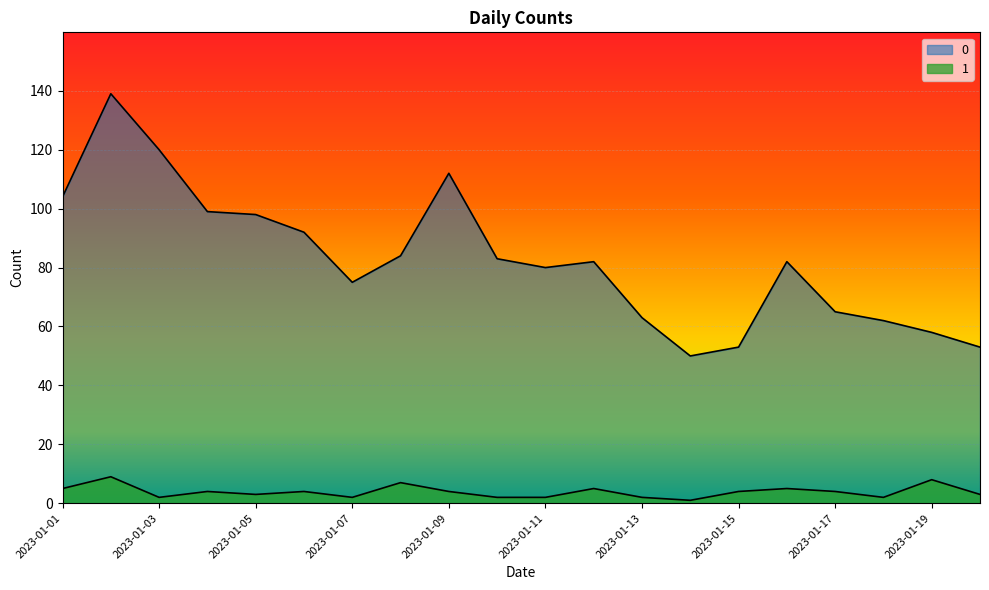

True or false: 0 has a value of 133 at 2023-01-11.

False